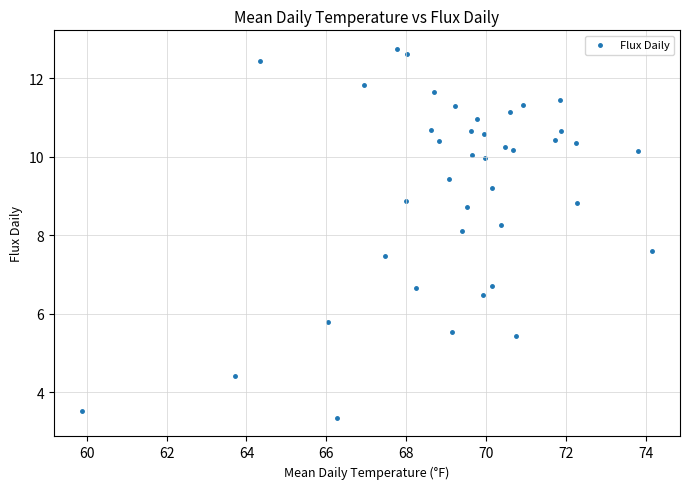

What Y value in the scatter plot is closest to 8?

8.1